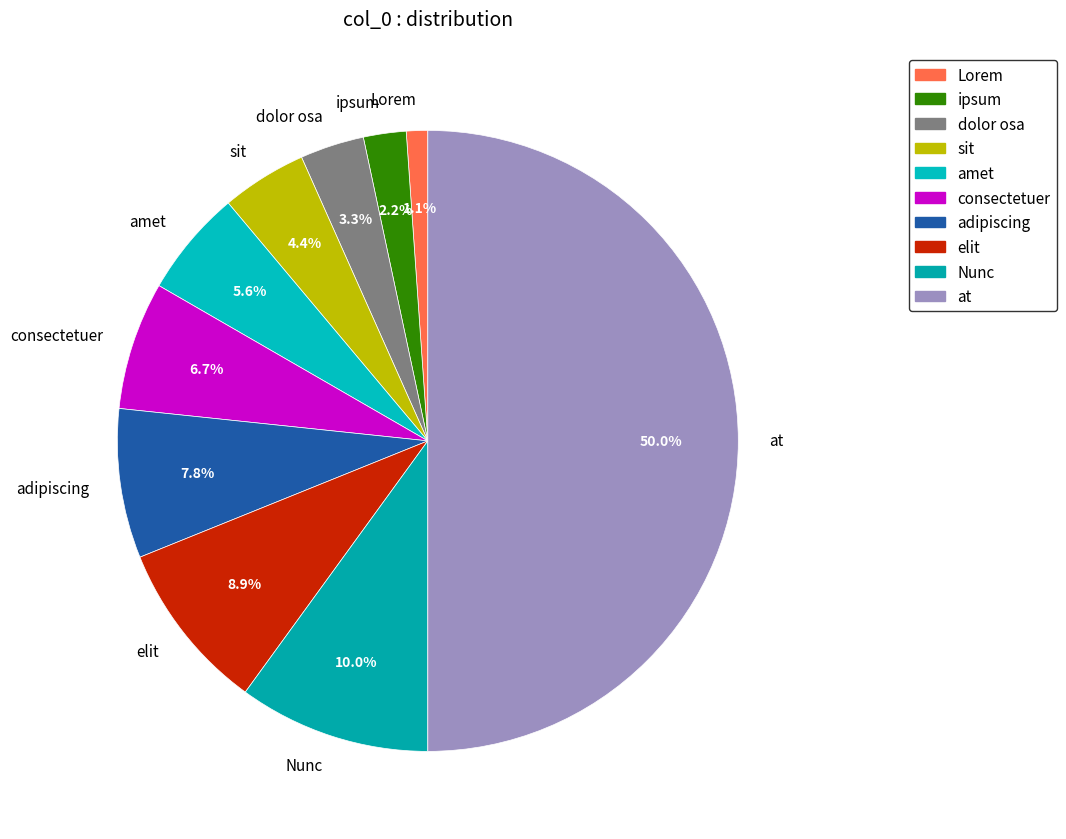

How many segments does this pie chart have?

10